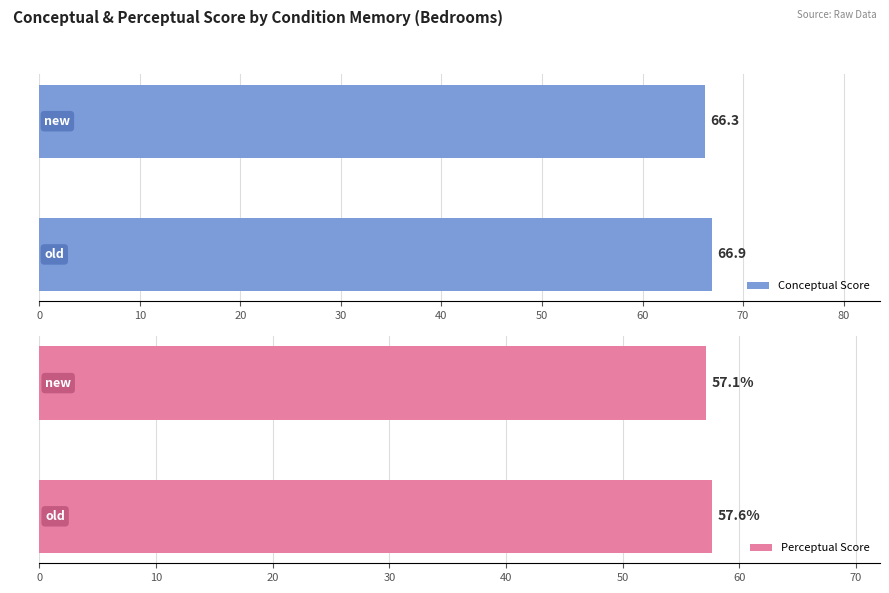

List the labels in order of Conceptual Score value, smallest first.

new, old